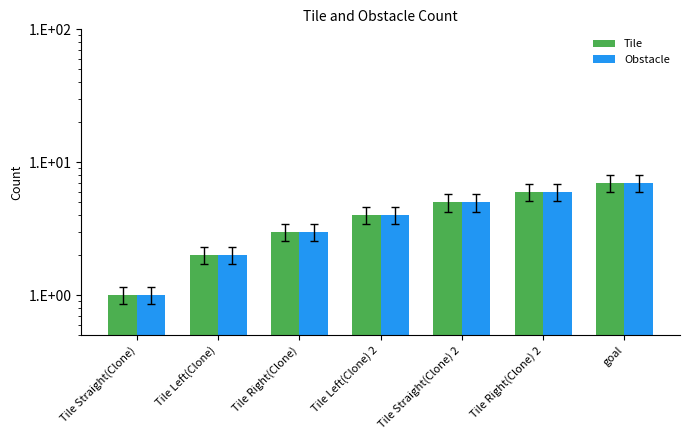

Between Tile Straight(Clone) and goal, which series saw the biggest shift?

Tile